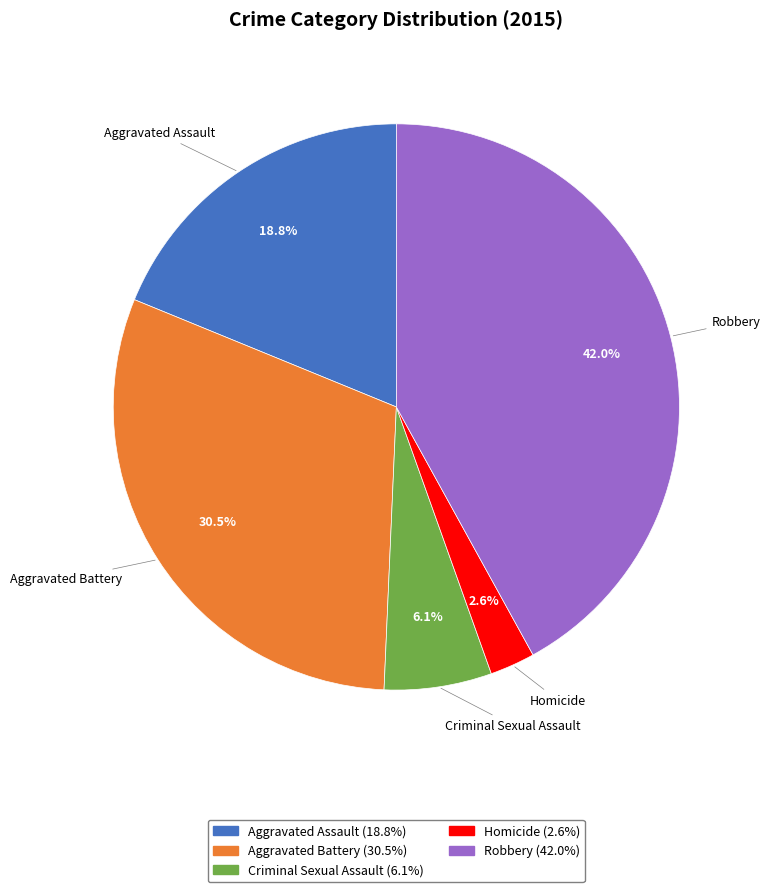

To the nearest percent, what portion does Homicide represent?

3%